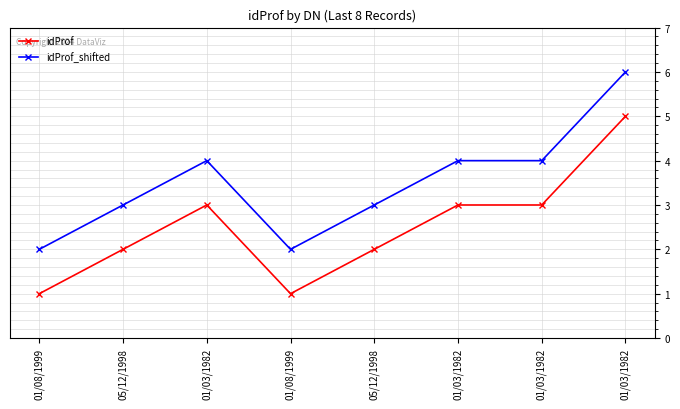

Reading left to right, list all the values displayed in this chart.

idProf: 01/08/1999=1	05/12/1998=2	01/03/1982=3	01/08/1999=1	05/12/1998=2	01/03/1982=3	01/03/1982=3	01/03/1982=5
idProf_shifted: 01/08/1999=2	05/12/1998=3	01/03/1982=4	01/08/1999=2	05/12/1998=3	01/03/1982=4	01/03/1982=4	01/03/1982=6